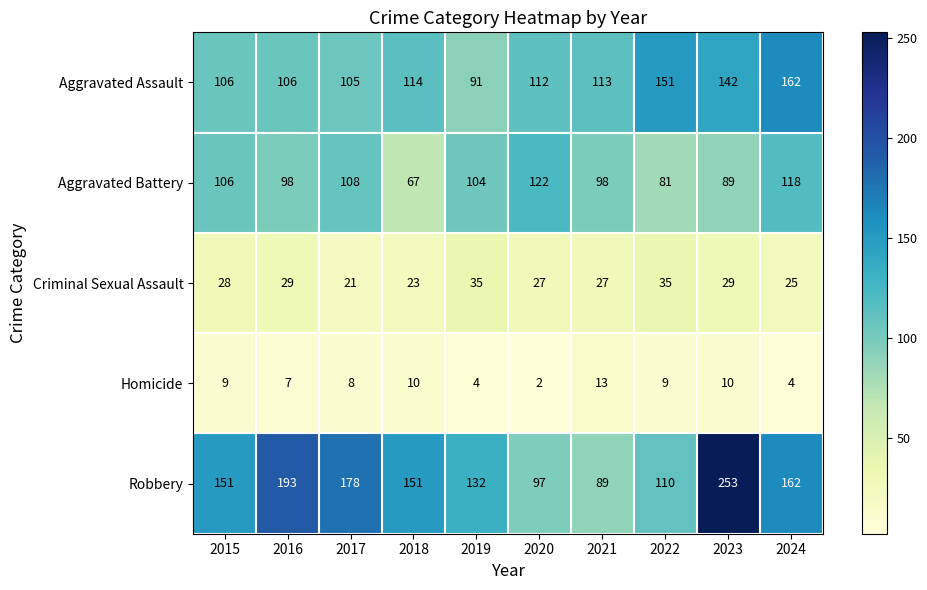

What is the difference between the highest and lowest values at 2017?

170